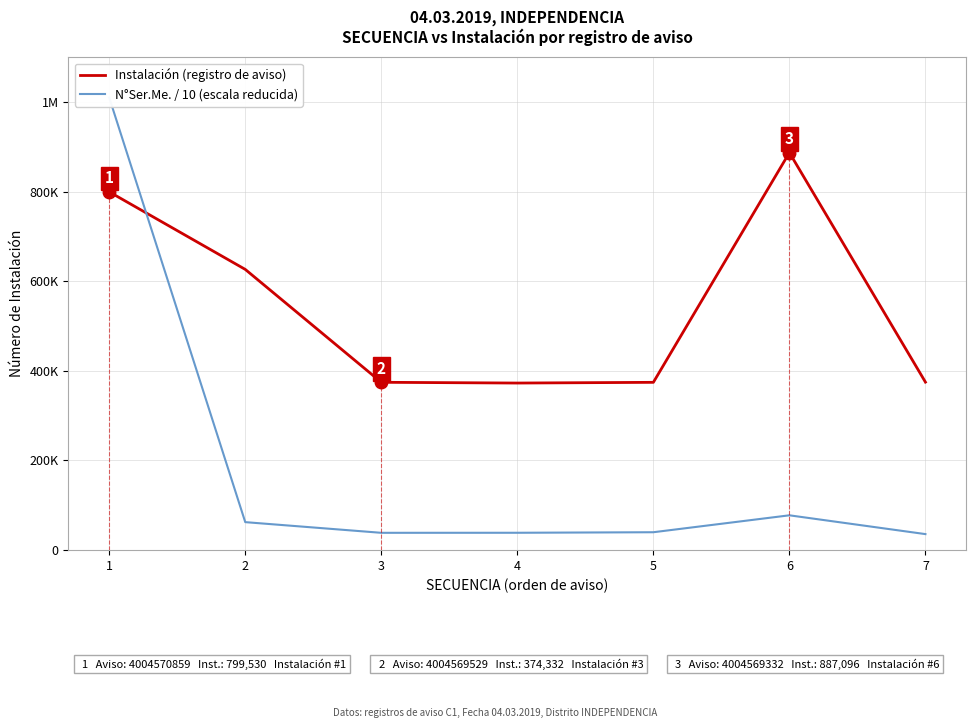

Where is the first local maximum for Instalación (registro de aviso)?

6